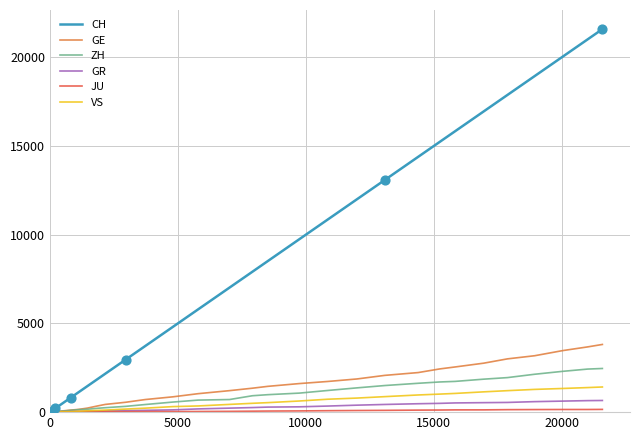

Which series has the largest total across all categories?

CH